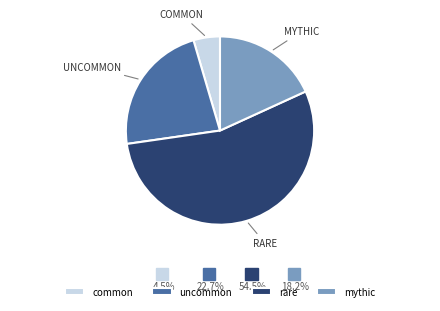

Which category has the biggest portion of the pie?

rare